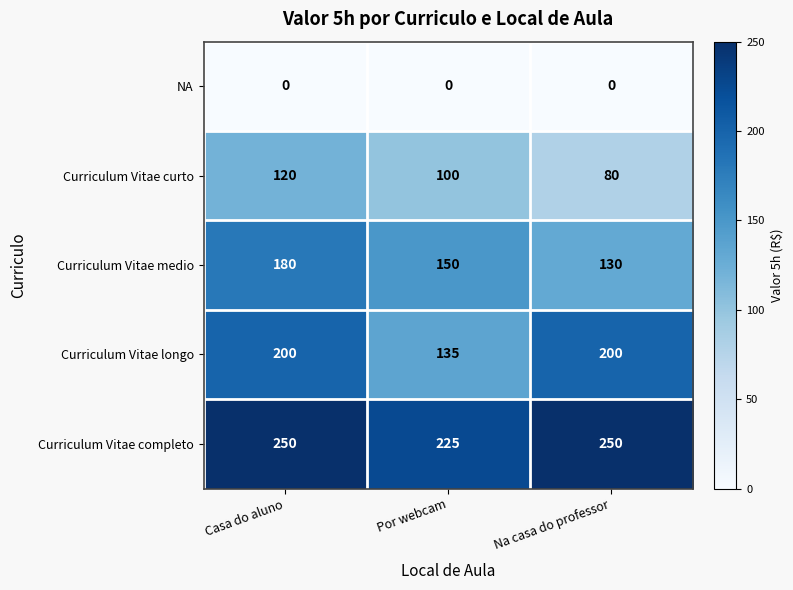

Which series has the largest total across all categories?

Curriculum Vitae completo